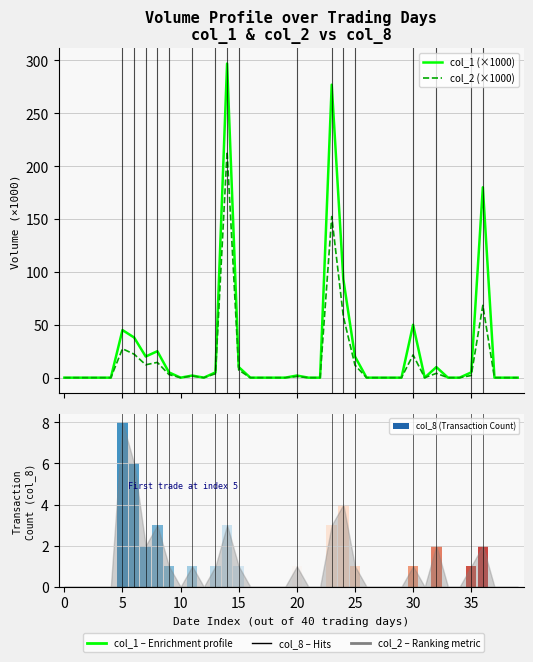

Rank the series by their maximum value, from lowest to highest.

col_8 (Transaction Count), col_2 (×1000), col_1 (×1000)